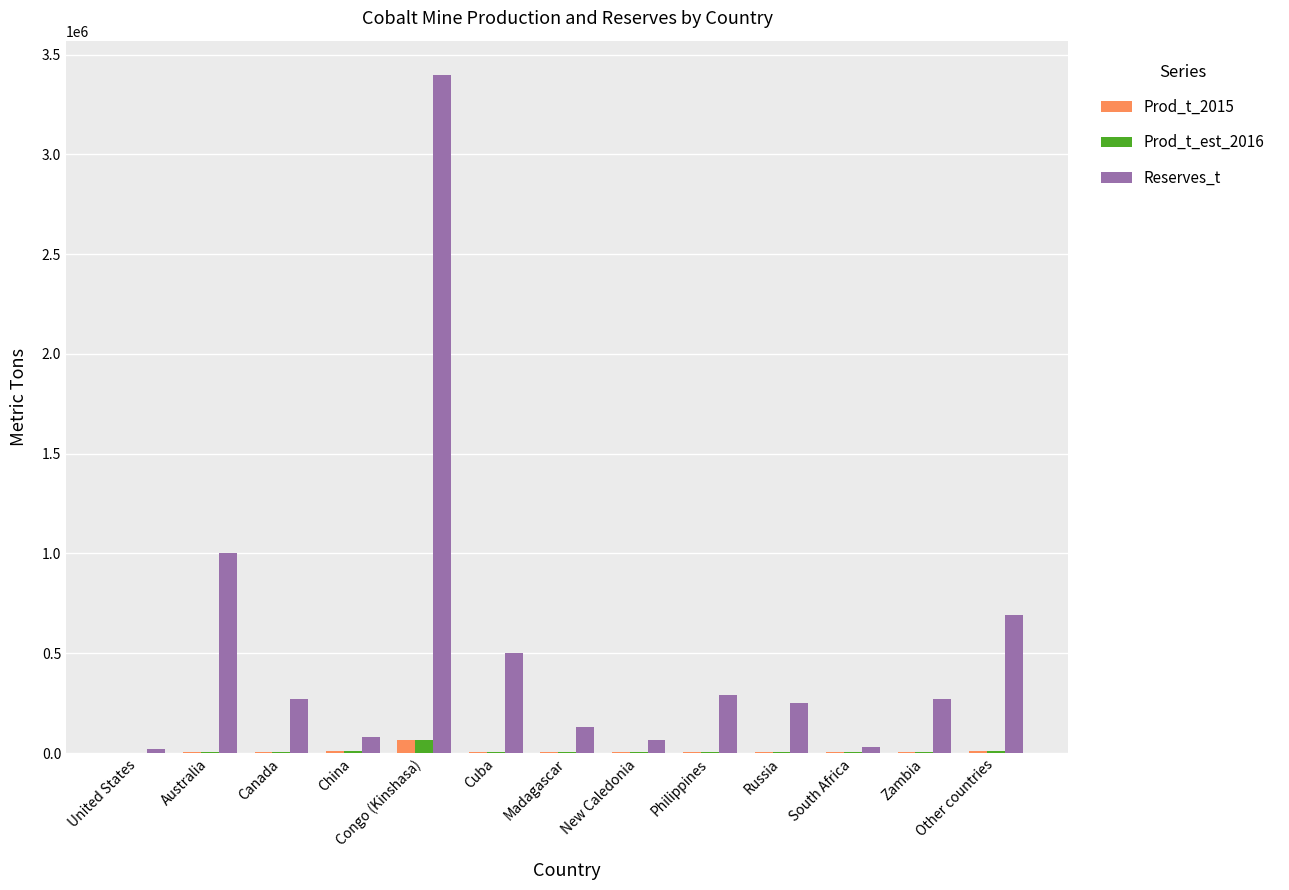

Which category has the highest value in the Reserves_t series?

Congo (Kinshasa)